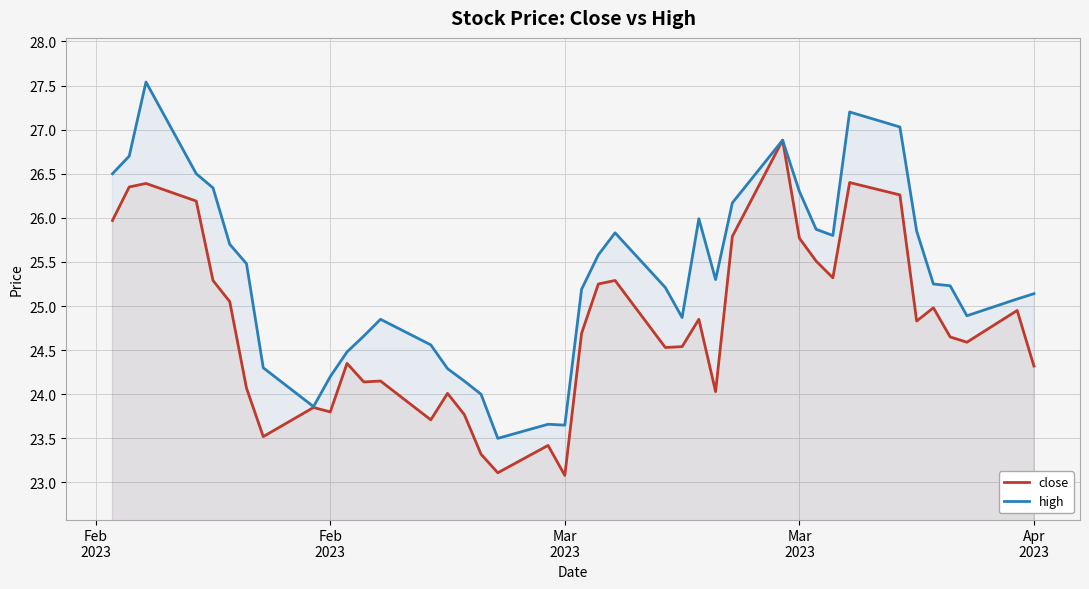

In close, how many points are higher than both neighbors (excluding endpoints)?

12